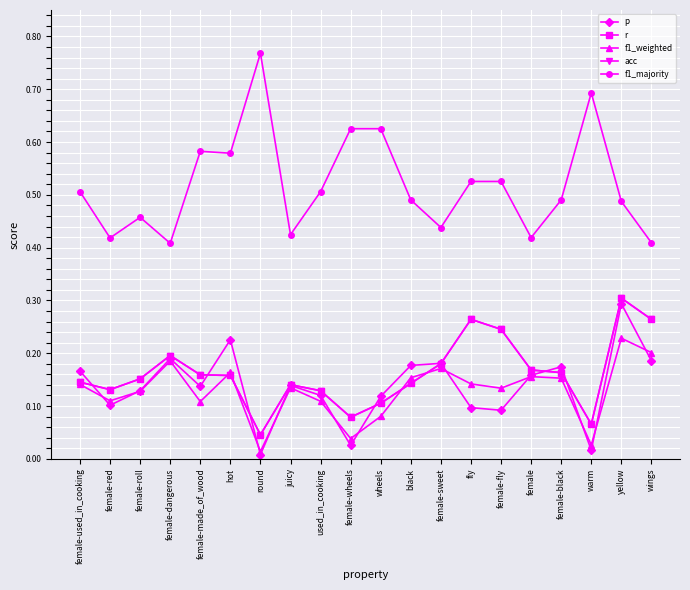

What is the sum of the r values at female-sweet and yellow?

0.5